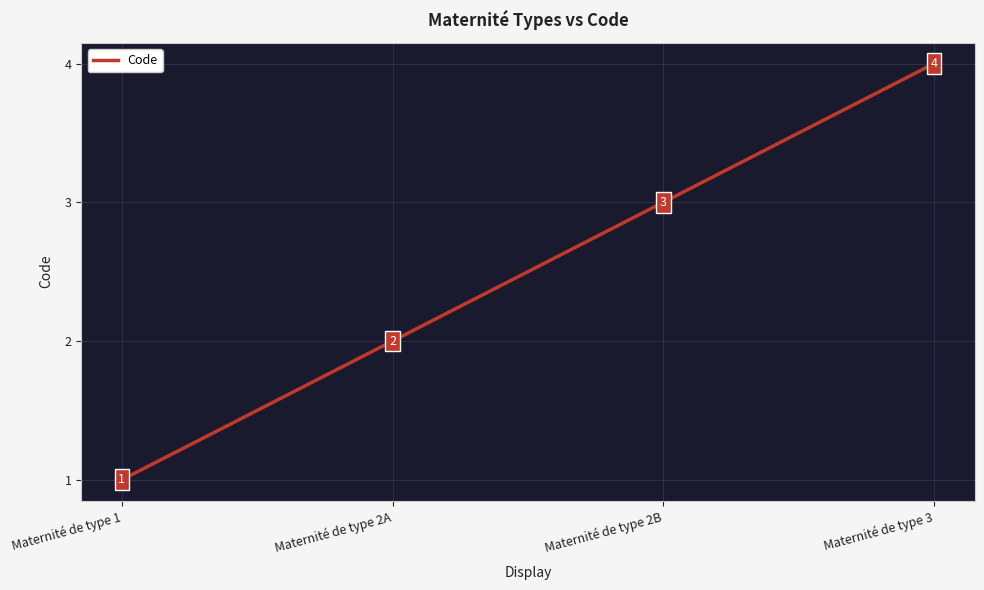

What is the change in value from Maternité de type 2B to Maternité de type 3?

+1